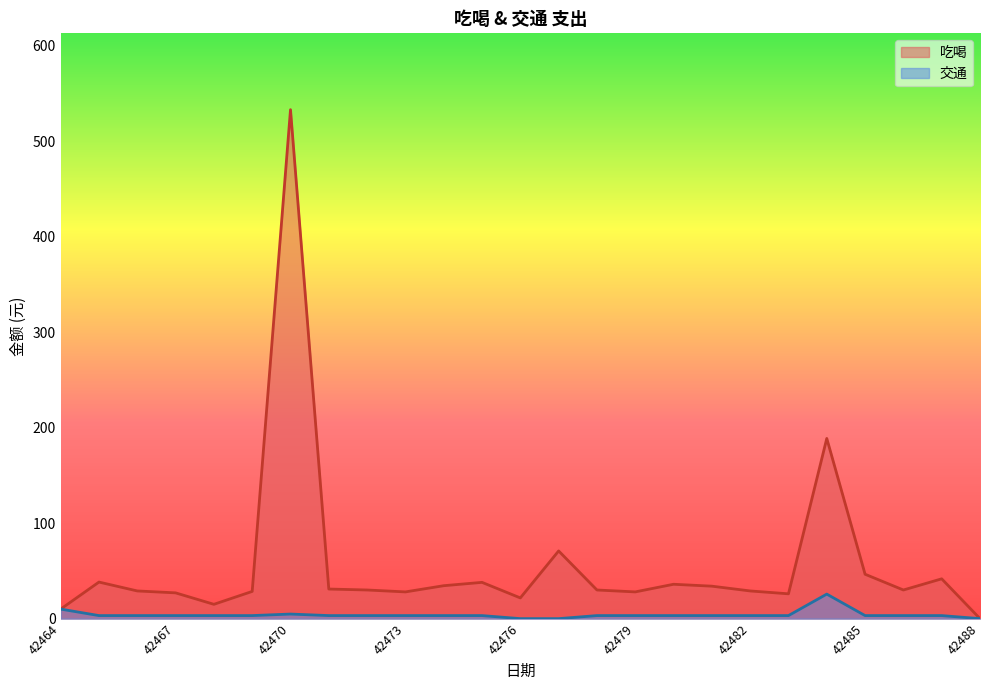

The 吃喝 series shows 29.0 at 42466. True or false?

True